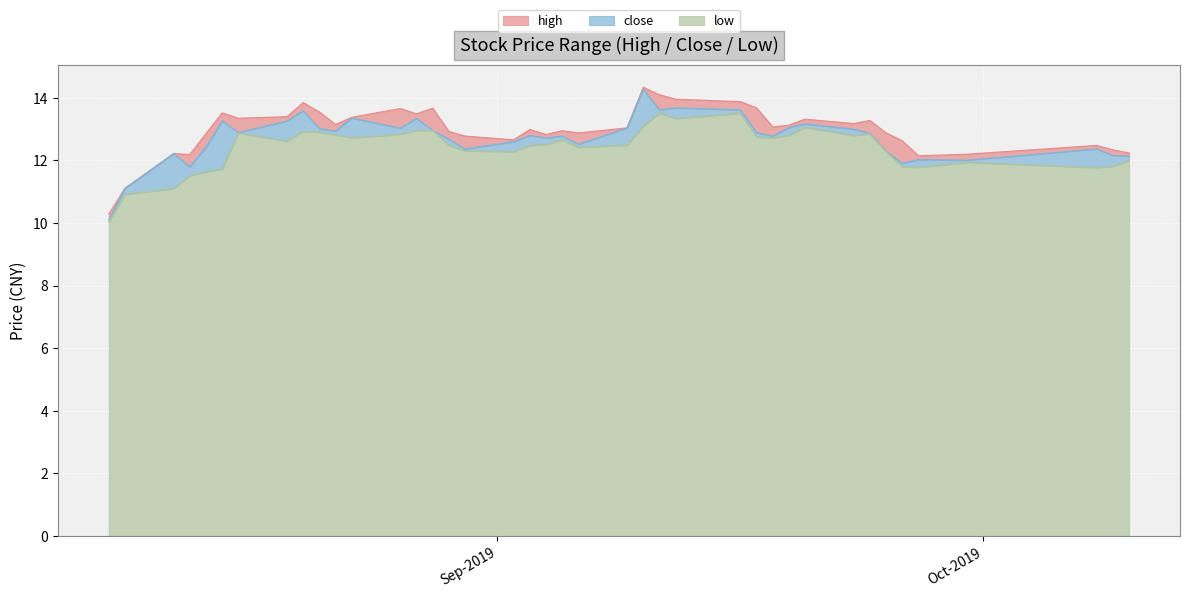

What are all the series names shown in the legend?

high, close, low